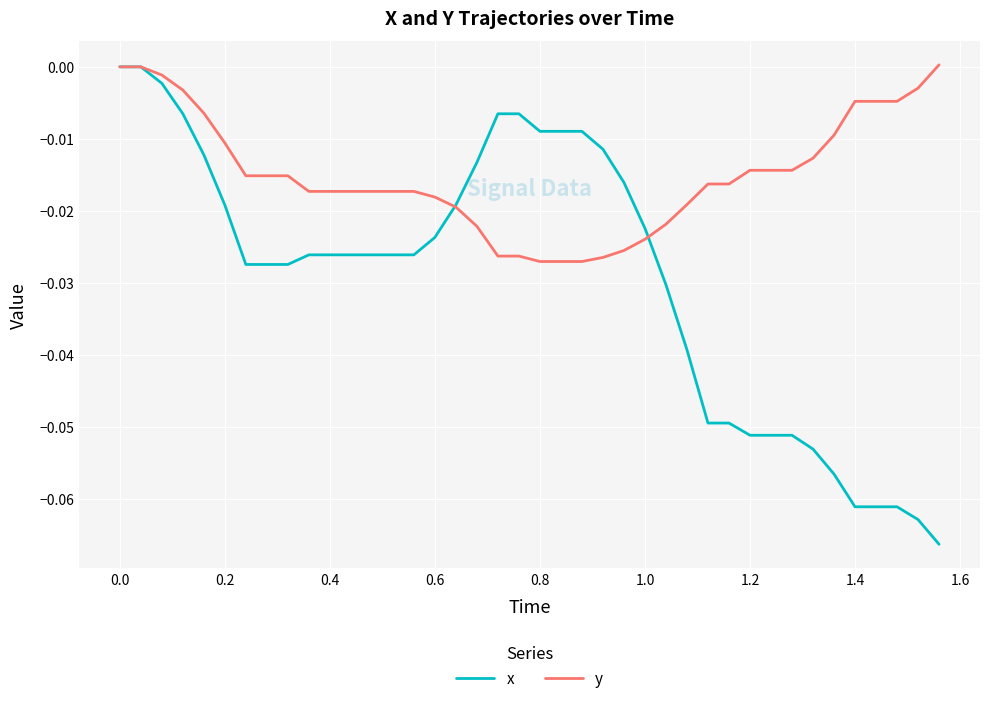

Which series has the largest range (max minus min)?

x